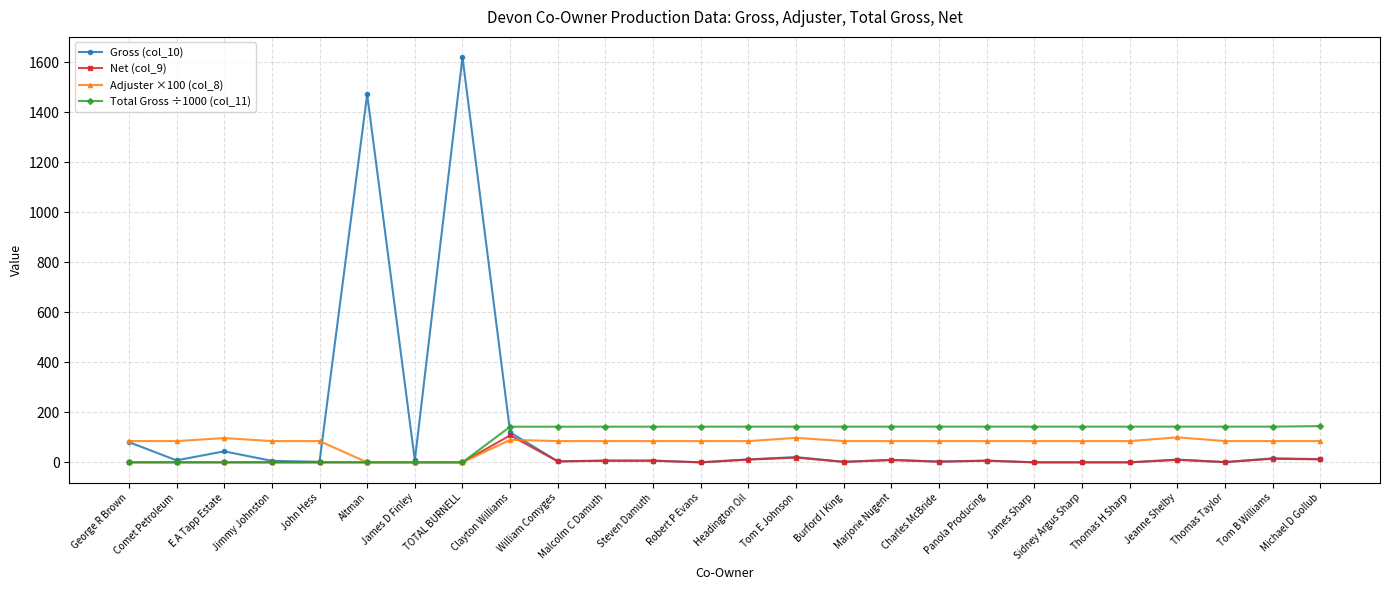

At which label does Gross (col_10) first exceed 8?

George R Brown